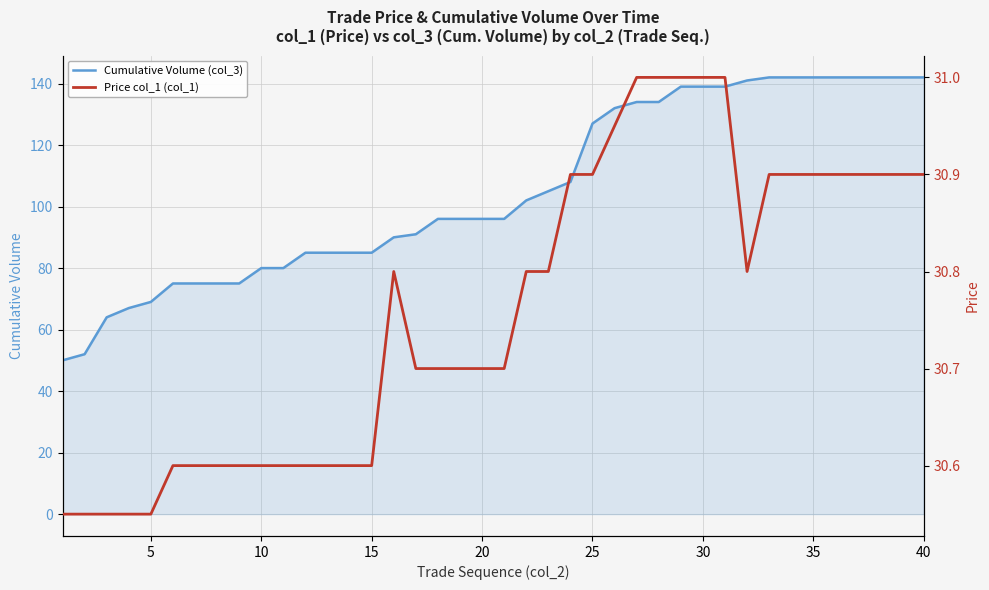

Which series has the widest spread of values?

Cumulative Volume (col_3)